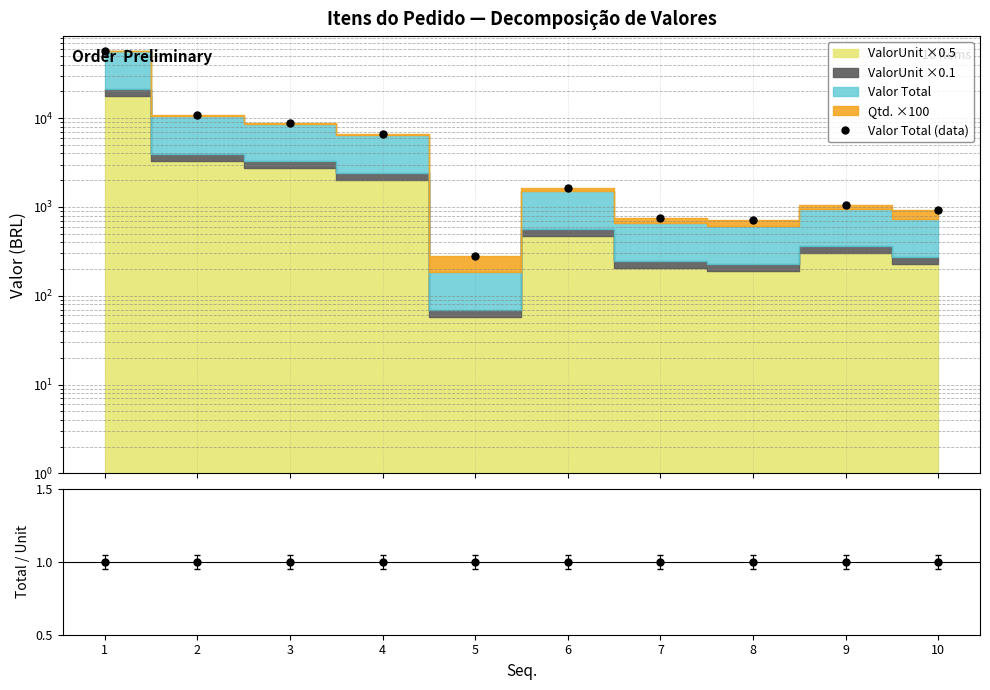

Which series has the largest range (max minus min)?

Valor Total (data)